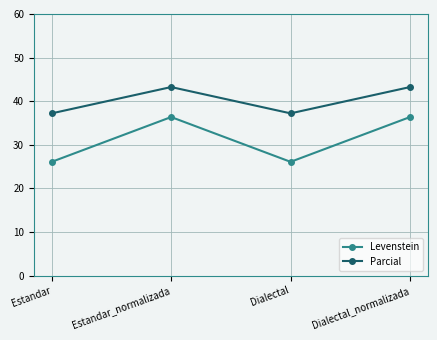

Between Dialectal and Dialectal_normalizada, which series saw the biggest shift?

Levenstein